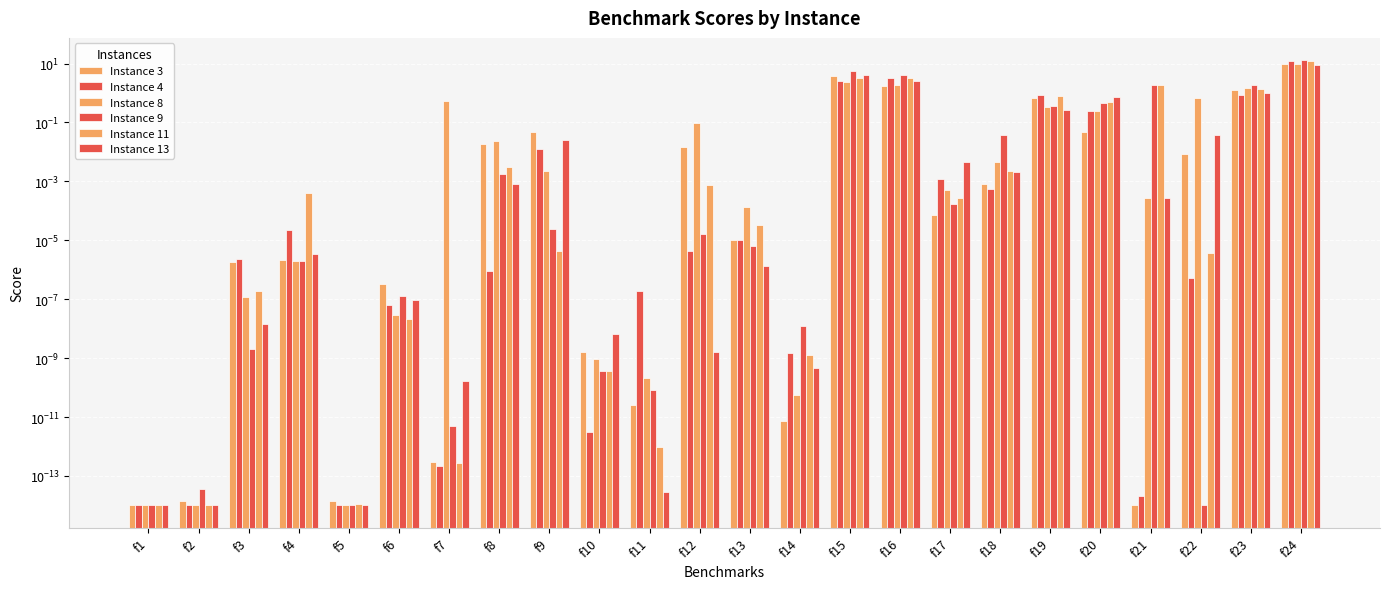

What are all the series names shown in the legend?

Instance 3, Instance 4, Instance 8, Instance 9, Instance 11, Instance 13